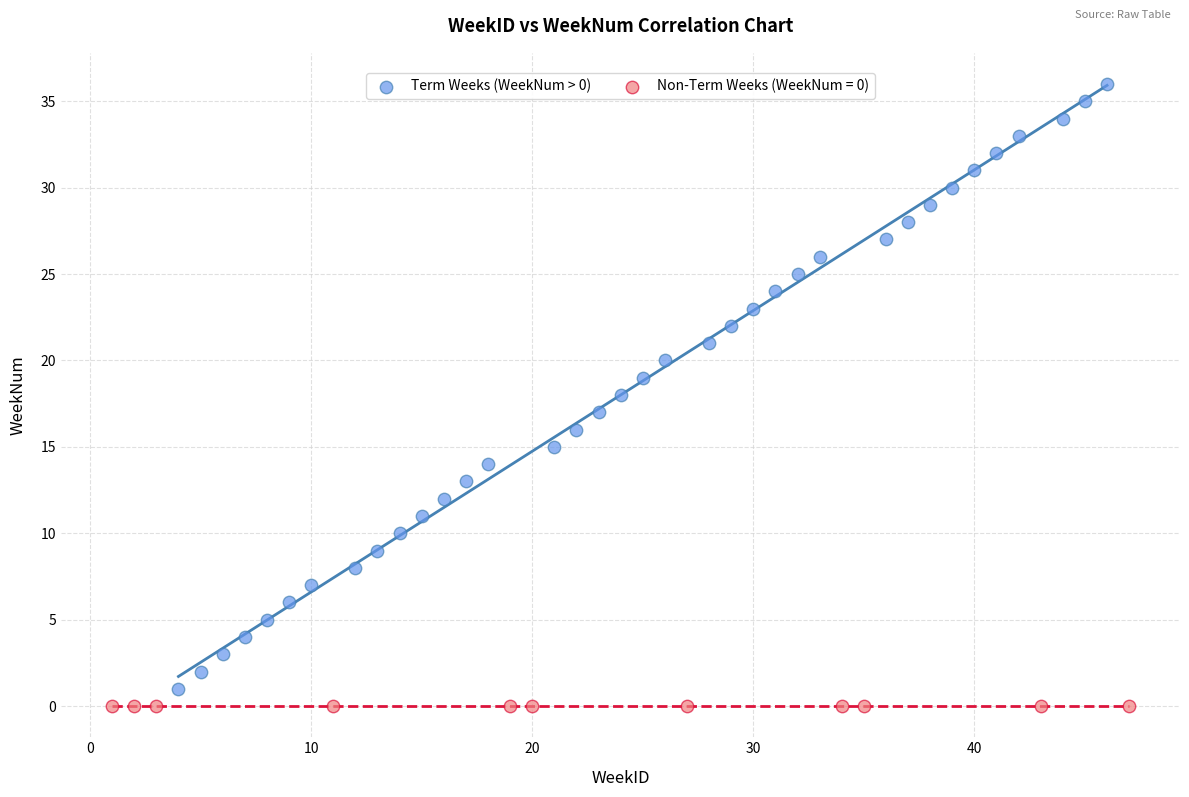

Which series contains the highest Y value?

Term Weeks (WeekNum > 0)